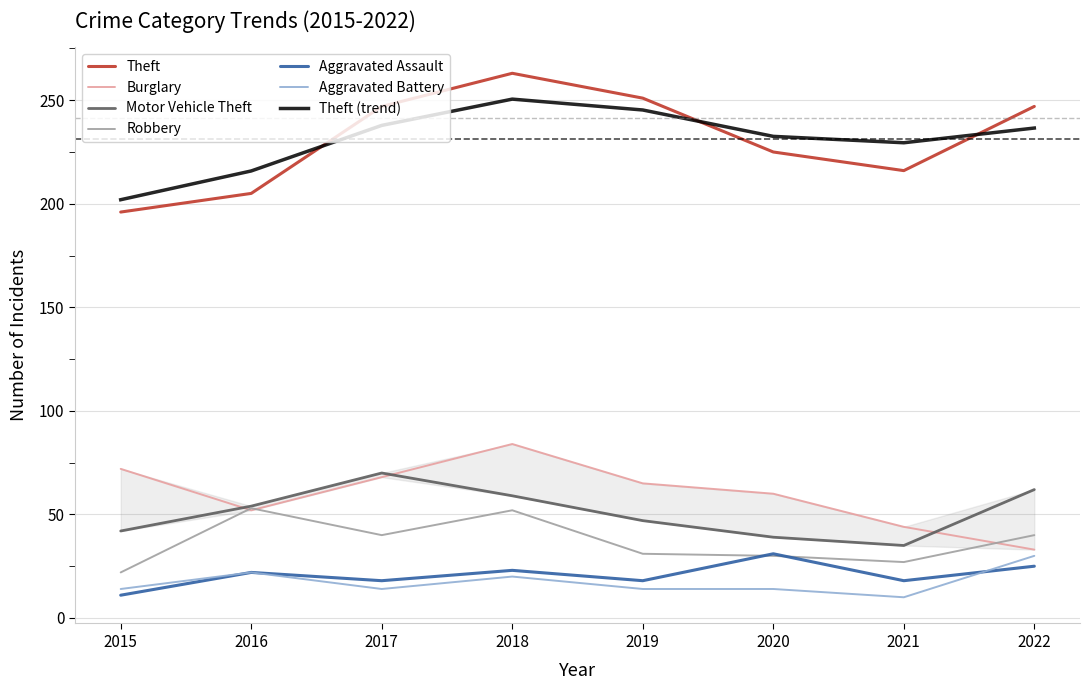

Reading left to right, what are all the values shown in this chart?

Theft: 196	205	247	263	251	225	216	247
Burglary: 72	52	68	84	65	60	44	33
Motor Vehicle Theft: 42	54	70	59	47	39	35	62
Robbery: 22	53	40	52	31	30	27	40
Aggravated Assault: 11	22	18	23	18	31	18	25
Aggravated Battery: 14	22	14	20	14	14	10	30